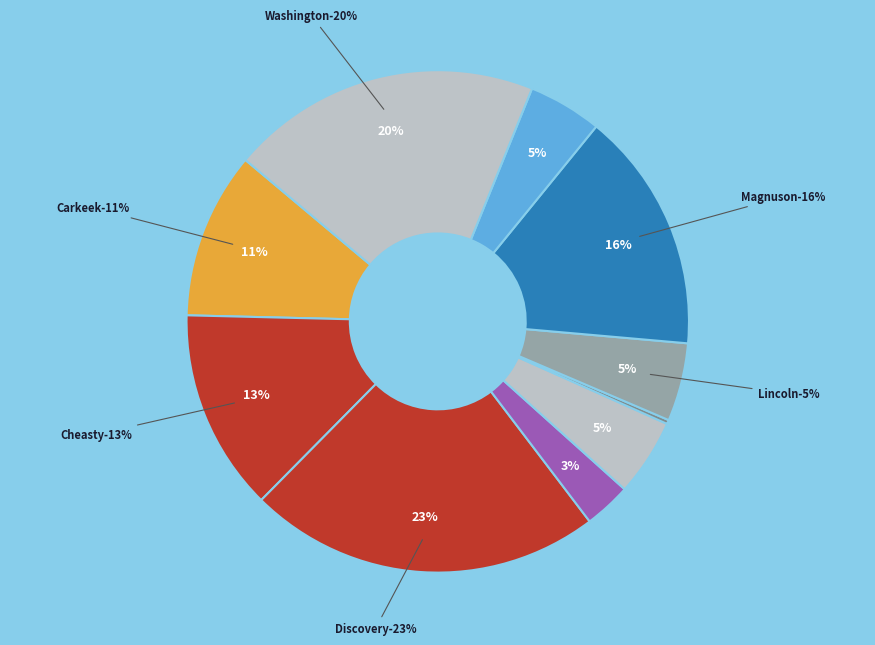

What is the smallest slice in the pie chart?

Lake Forest Park